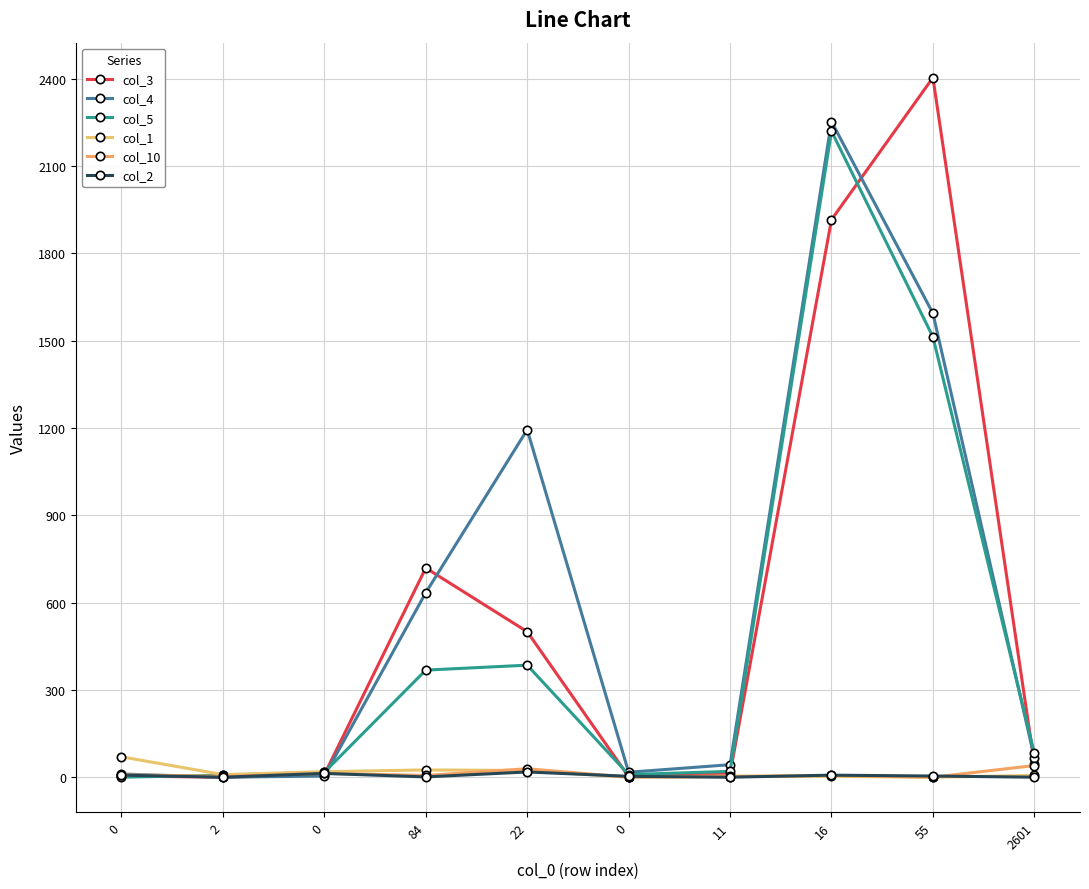

Rank the series at 2 from highest to lowest value.

col_1, col_5, col_10, col_3, col_4, col_2